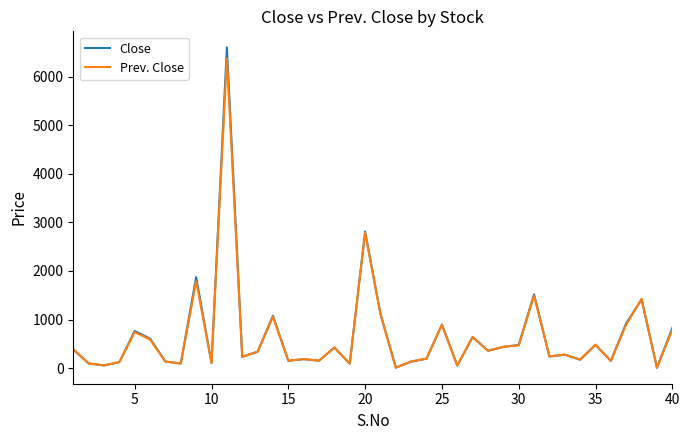

Which series has the widest spread of values?

Close